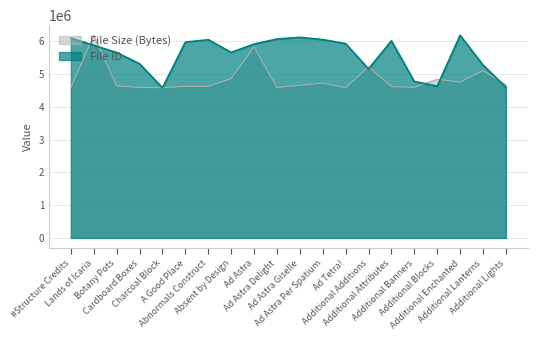

What is the sum of the File Size (Bytes) values at Additional Additions and Absent by Design?

10076821.3